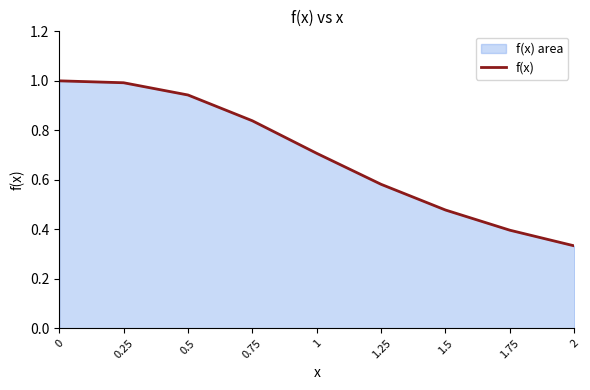

Reading right to left, transcribe all the data shown in this chart.

2=0.3	1.75=0.4	1.5=0.5	1.25=0.6	1=0.7	0.75=0.8	0.5=0.9	0.25=1.0	0=1.0